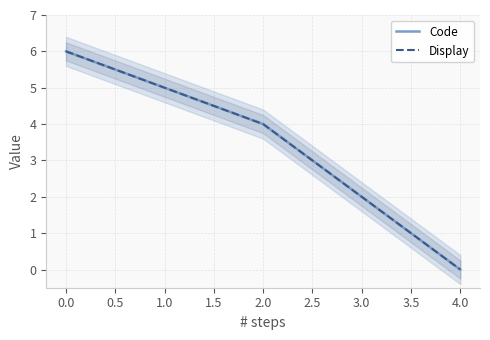

Between 0.0 and −0.5, which is larger?

−0.5